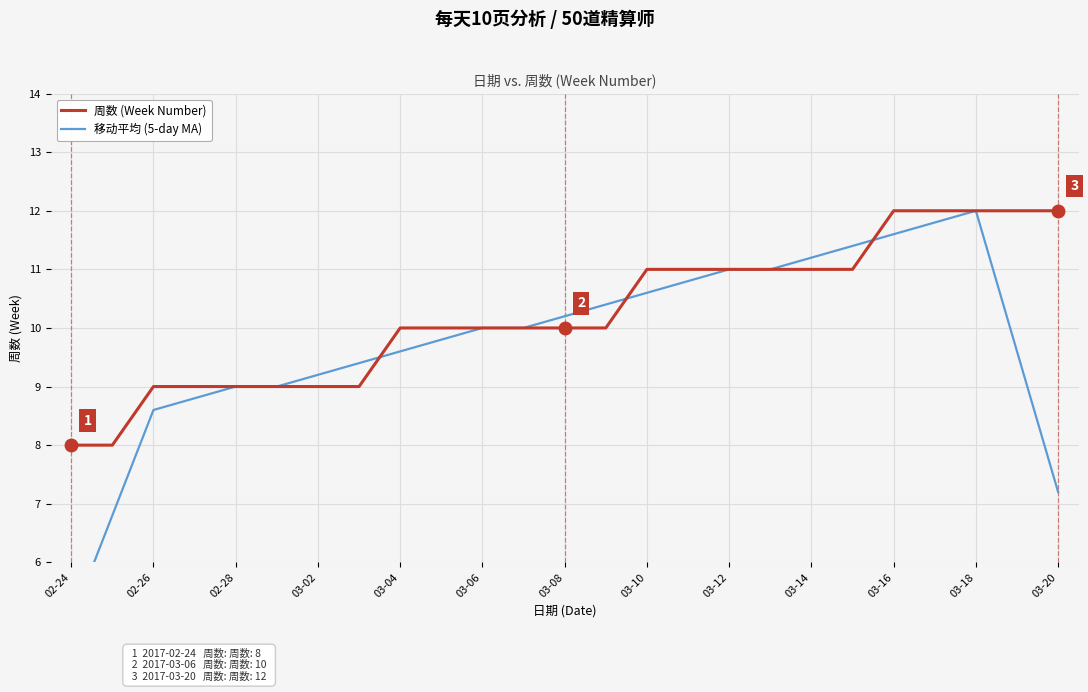

The value of 周数 (Week Number) at 03-08 is 14. True or false?

False